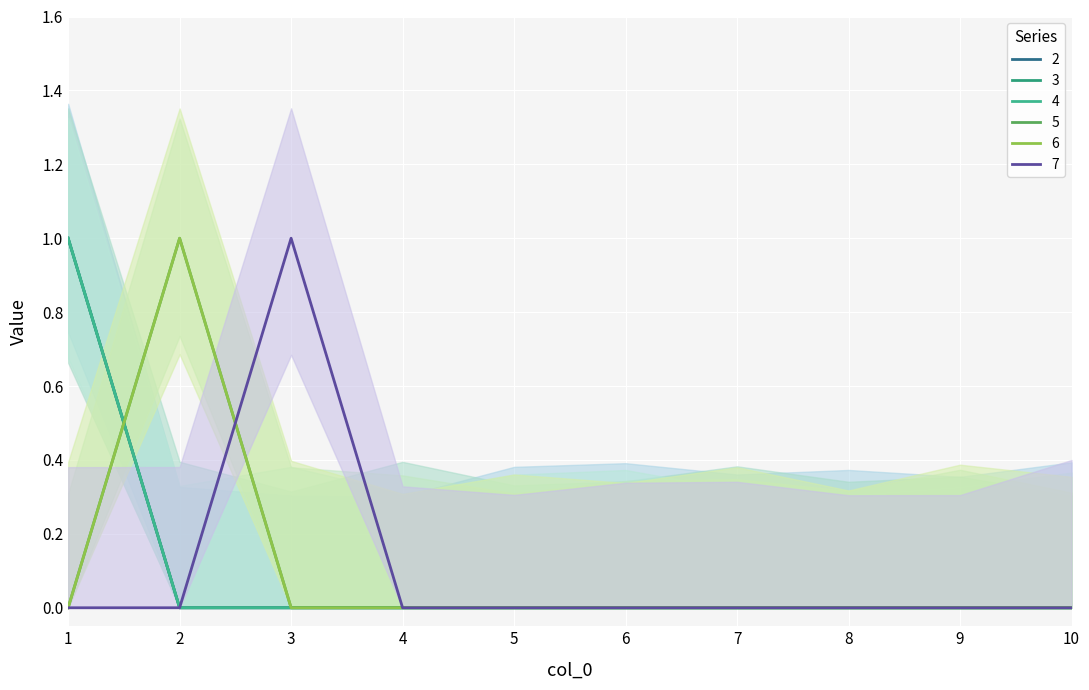

True or false: 3 has a value of 0 at 4.

False